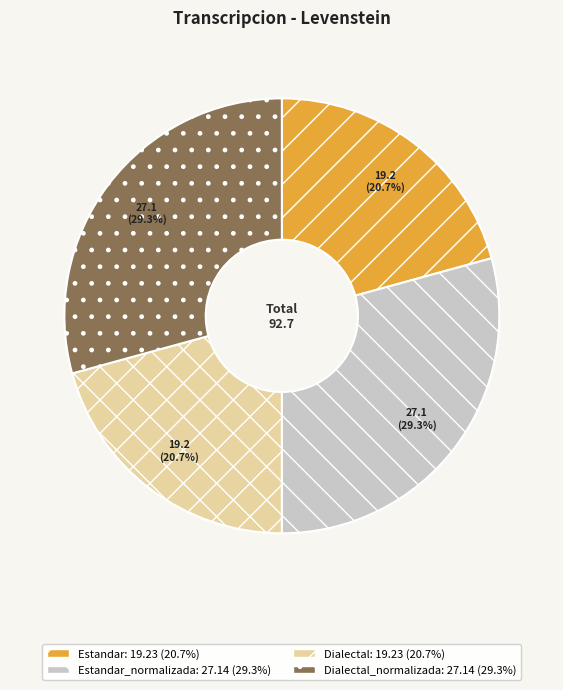

How many slices are in this pie chart?

4